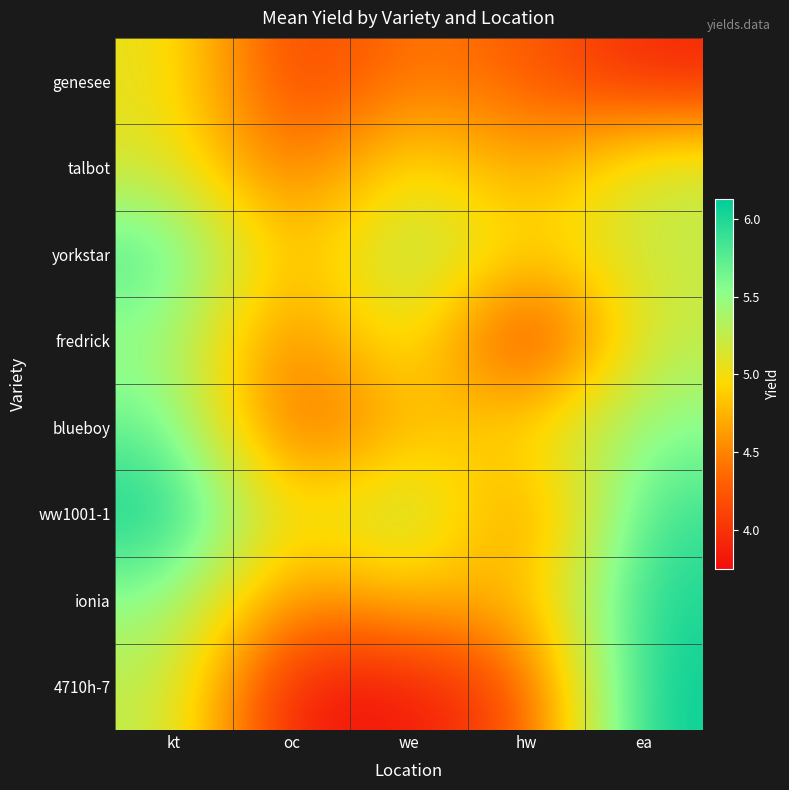

What is the difference between the highest and lowest values at hw?

1.2